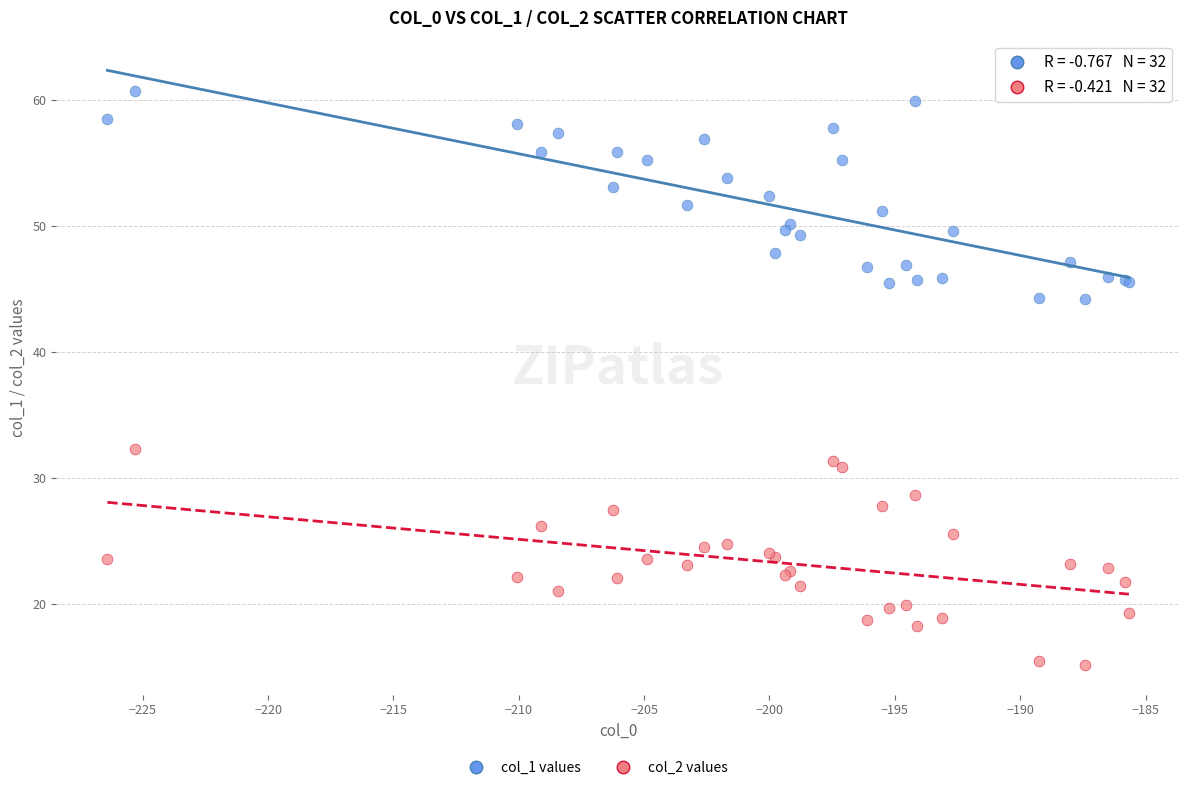

Across all series, what Y value is closest to 37?

32.3